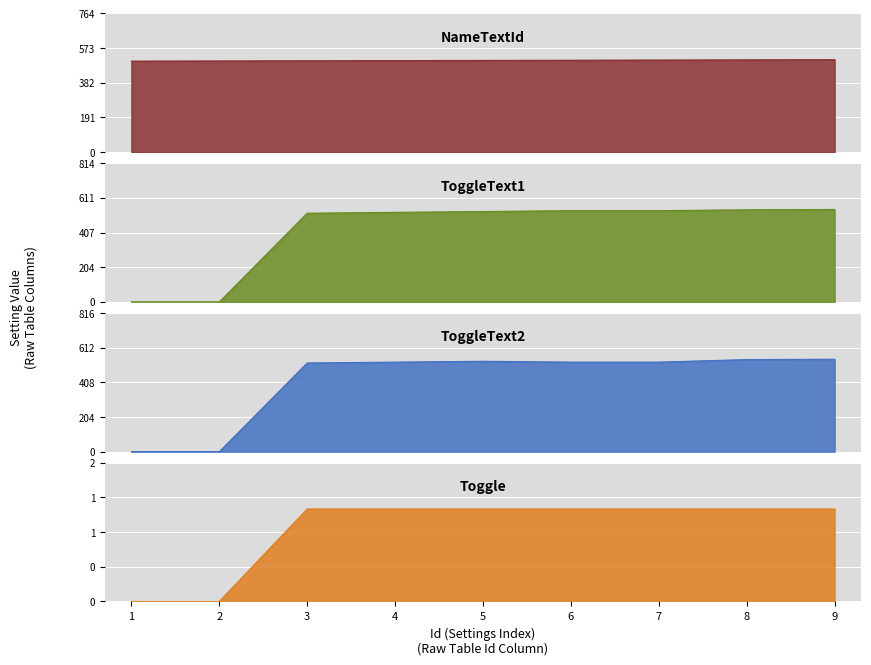

After their last crossing, which series has the higher values: NameTextId or ToggleText1?

ToggleText1